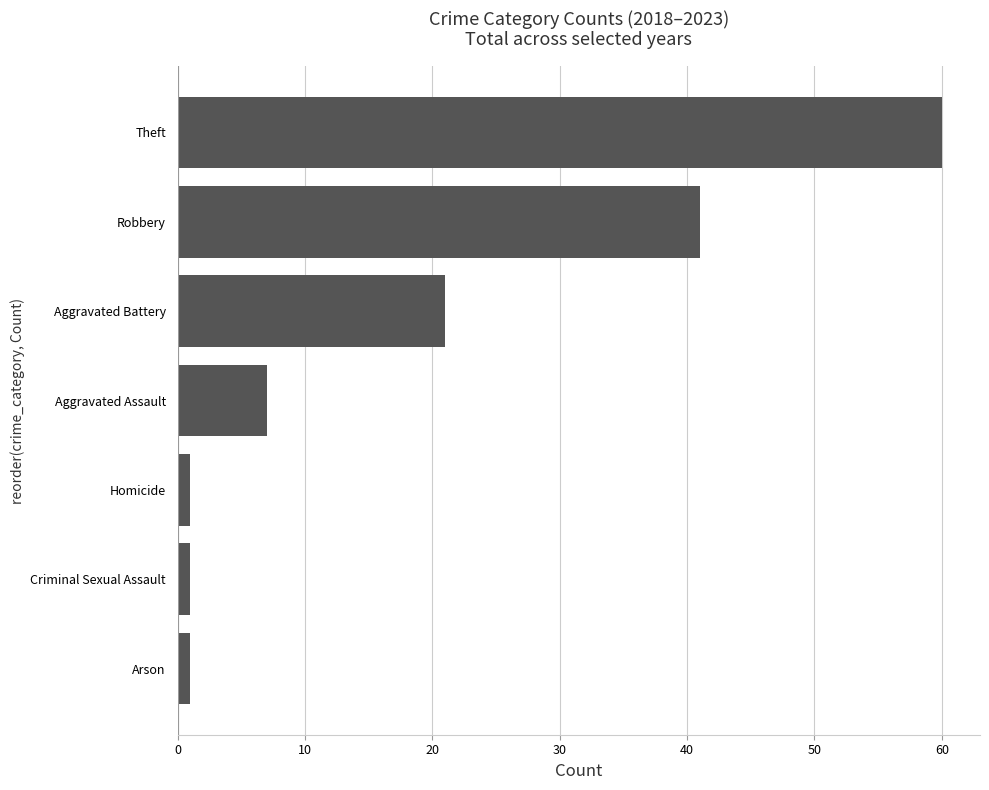

Is it true that the value at Aggravated Assault is 2?

False